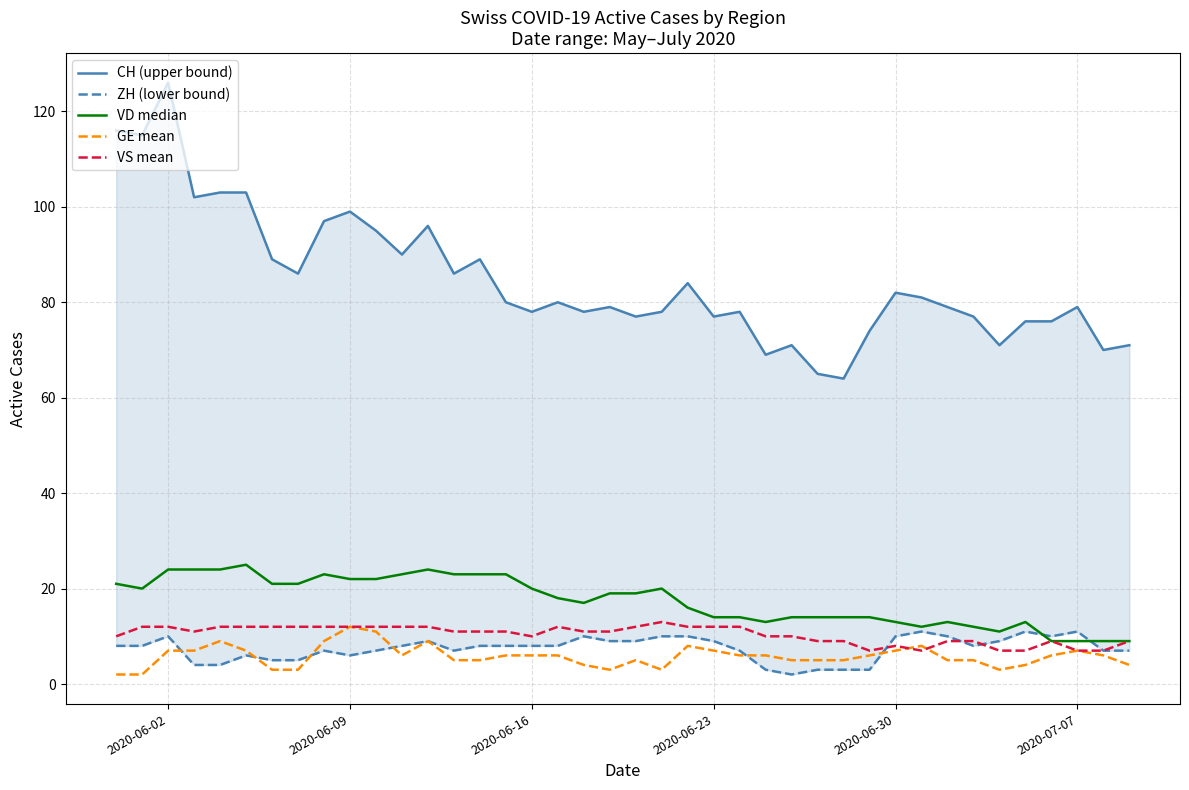

Read the CH (upper bound) value at 2020-06-23.

77